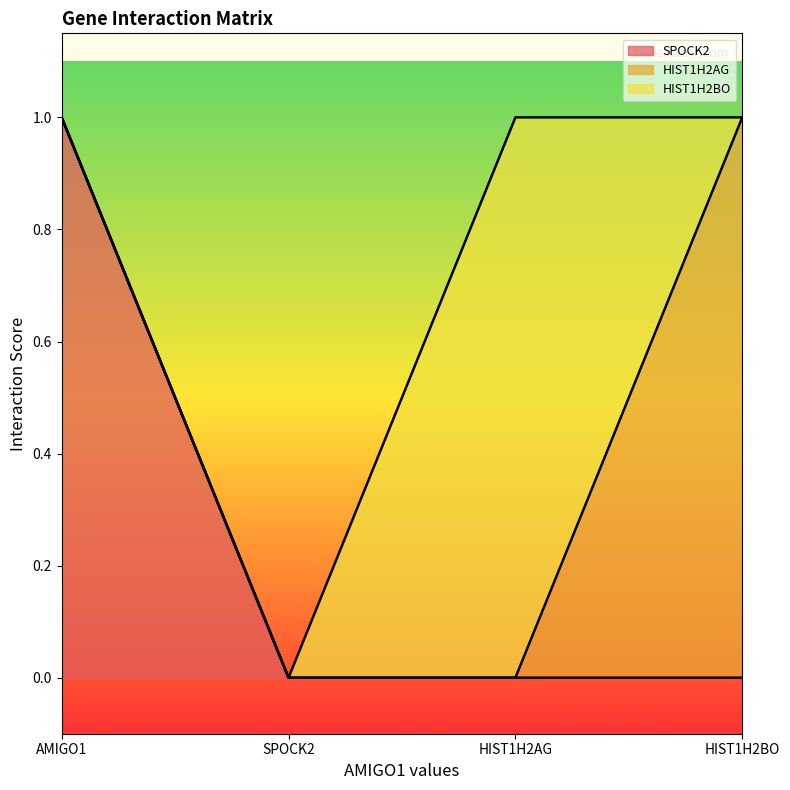

Which category has the highest value across all series?

AMIGO1